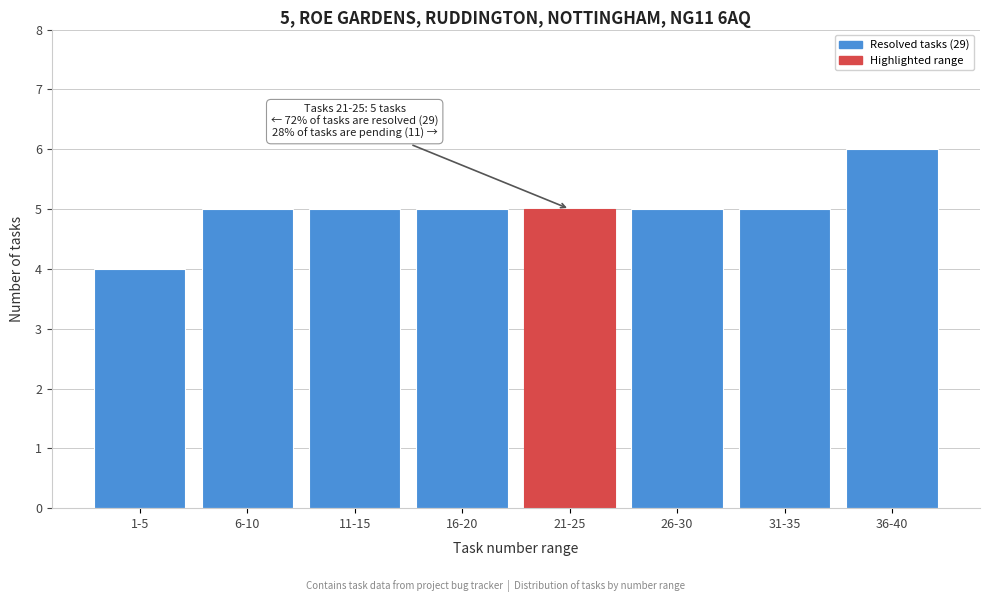

Reading right to left, extract all data points from this chart.

6	5	5	5	5	5	5	4